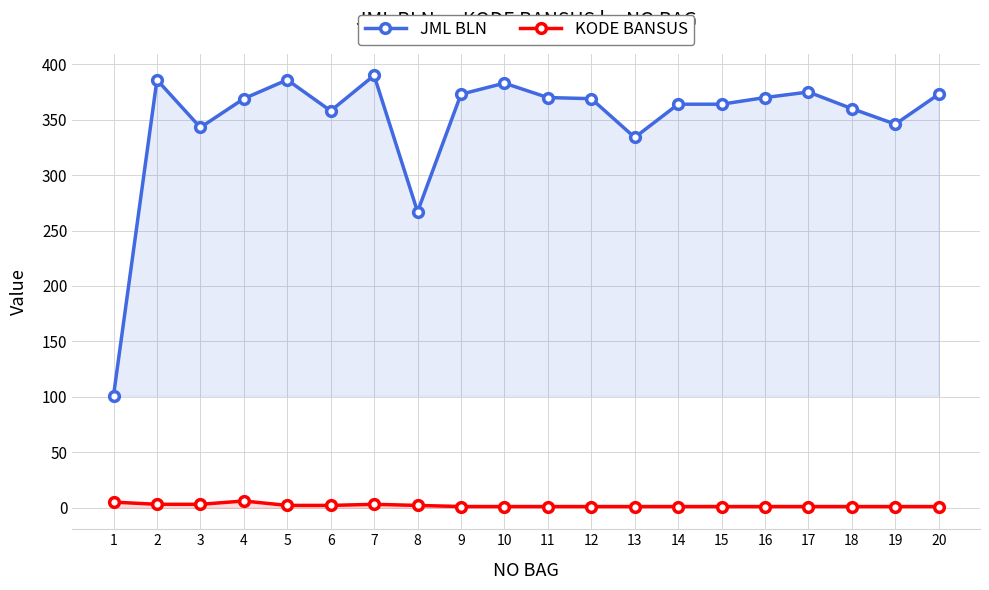

Rank the categories by KODE BANSUS value from highest to lowest.

4, 1, 2, 3, 7, 5, 6, 8, 9, 10, 11, 12, 13, 14, 15, 16, 17, 18, 19, 20